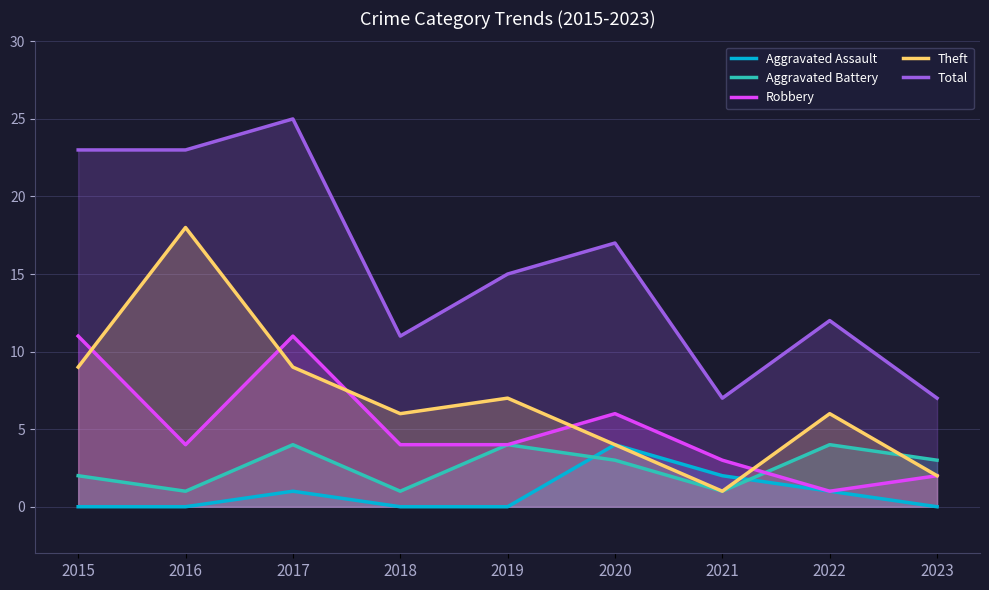

List the series in order of their peak value, lowest first.

Aggravated Assault, Aggravated Battery, Robbery, Theft, Total